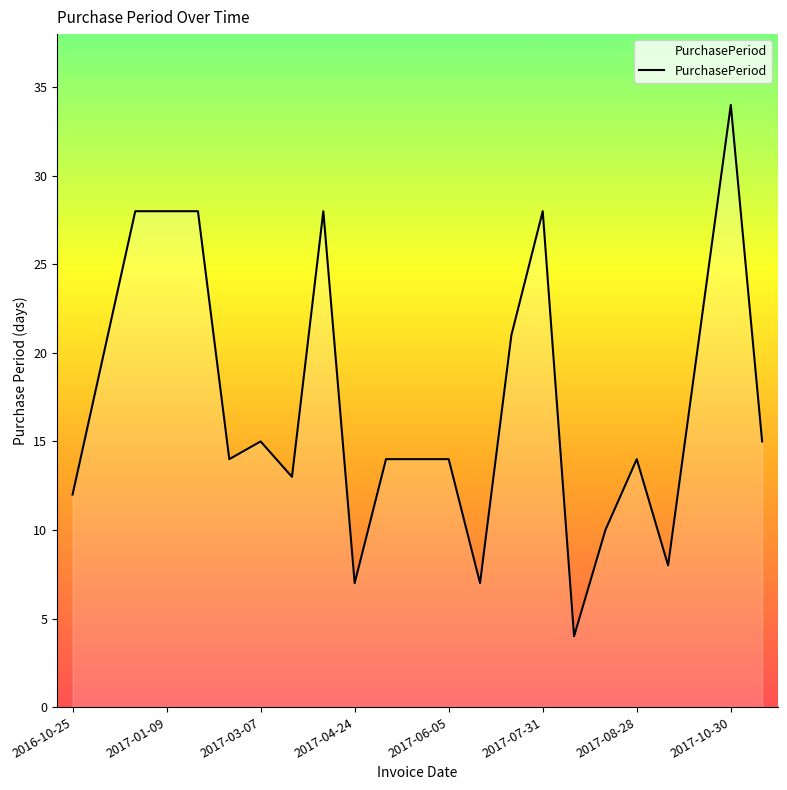

What is the difference between the second highest and minimum values?

24